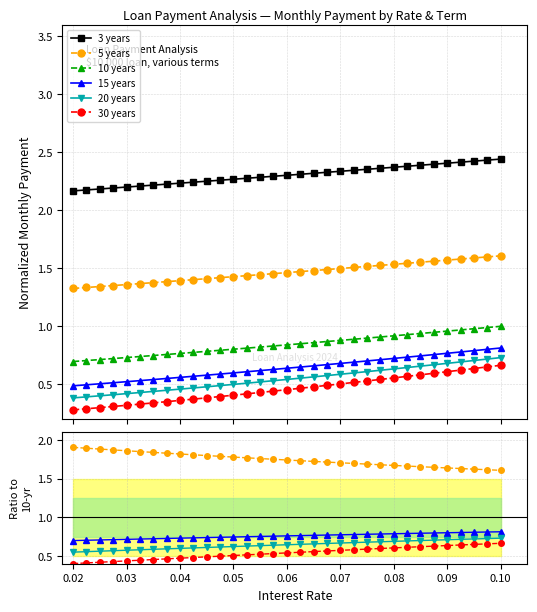

Is the value of 20 years at 11 greater than the value of 10 years at 0.07?

No